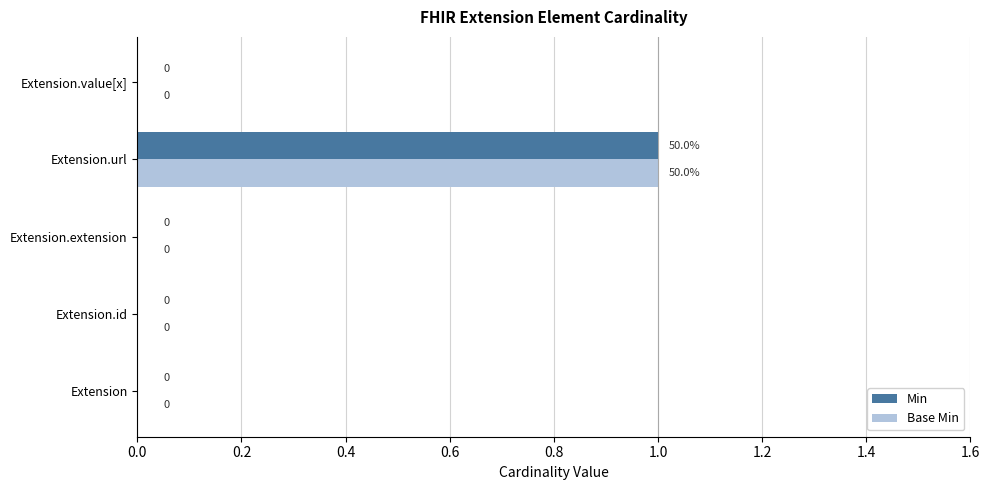

What is the sum of all Min values?

1